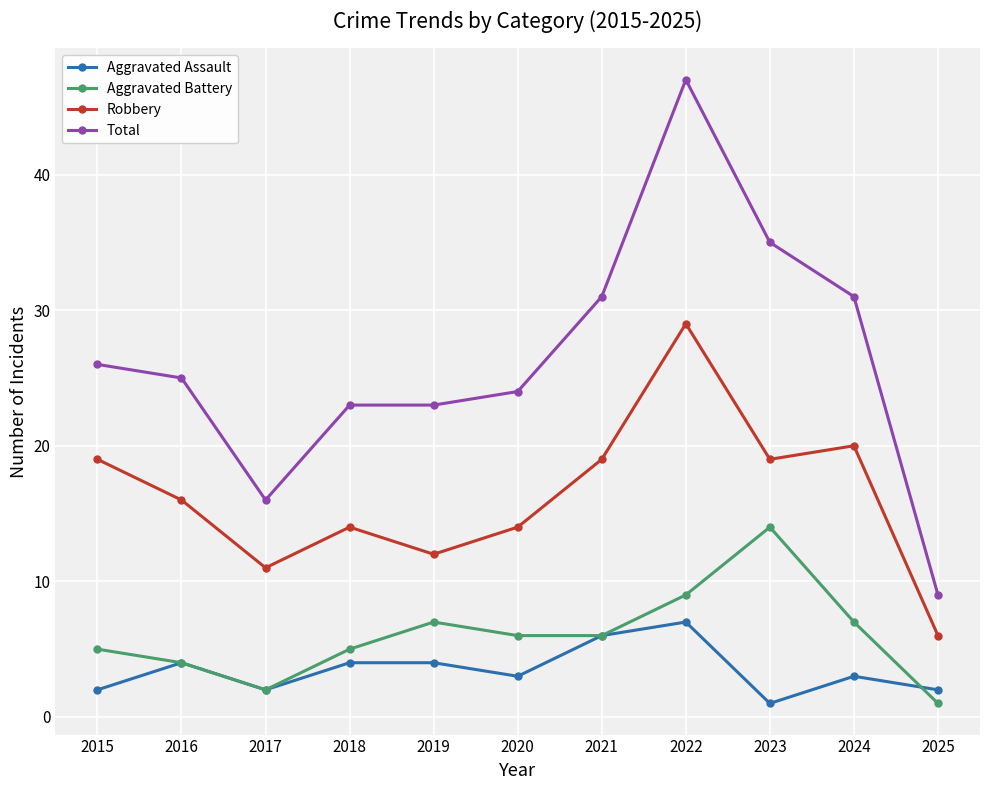

Is it true that Robbery equals 20 at 2024?

True